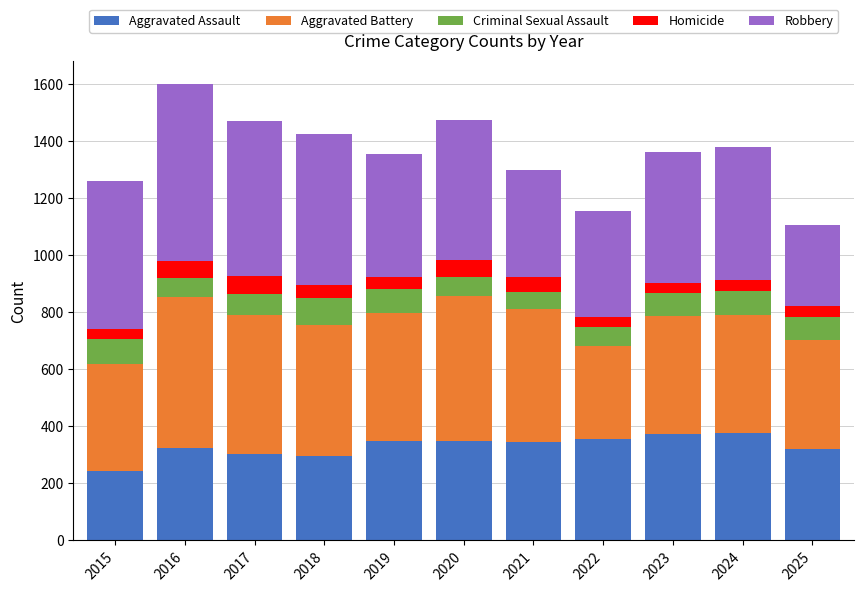

Count the number of data series in this chart.

5